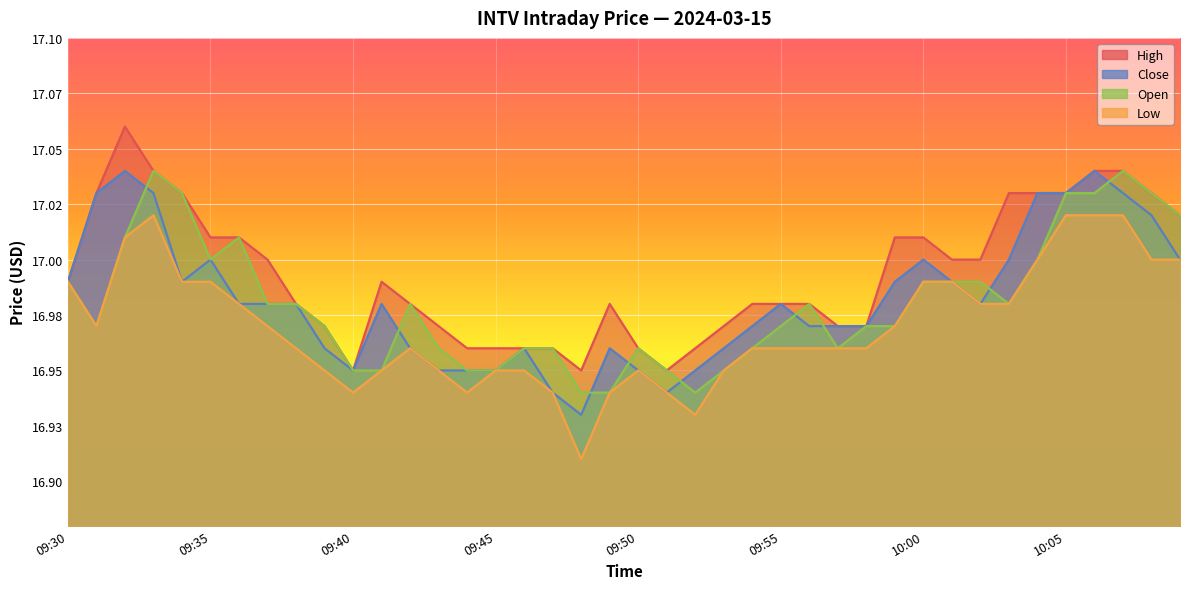

Which series has the widest spread of values?

high